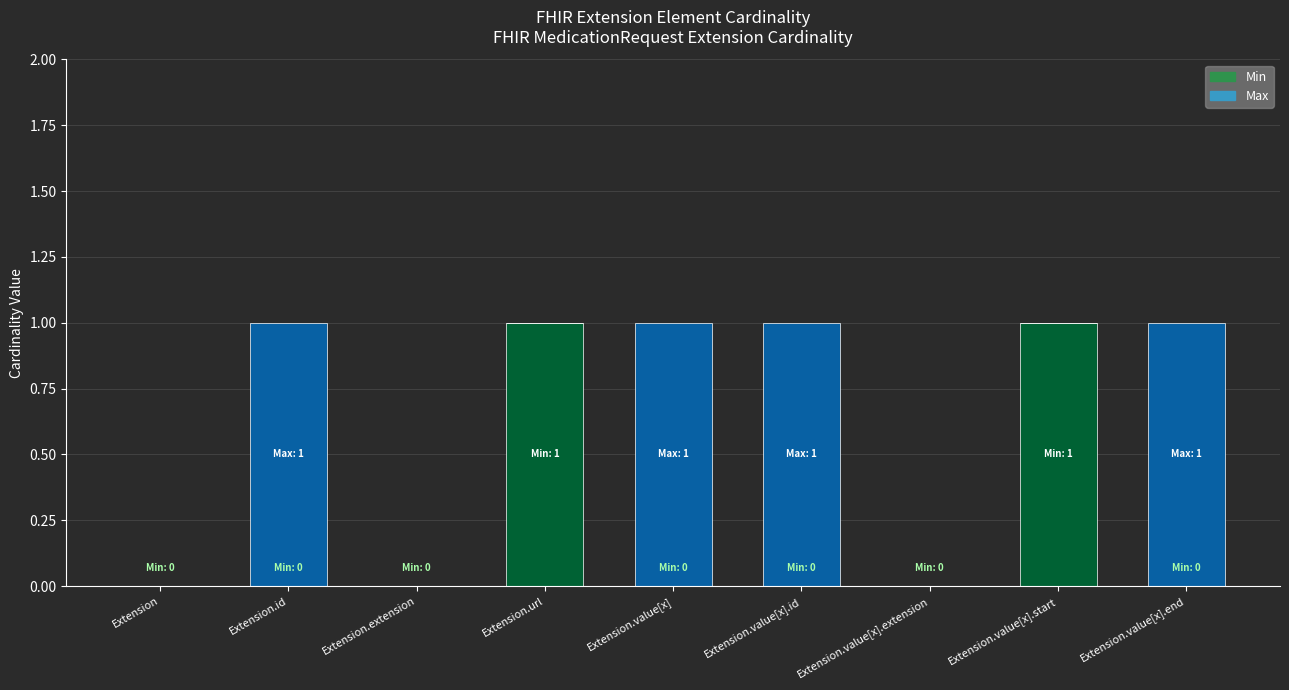

The value of Min at Extension.value[x].id is 1. True or false?

False